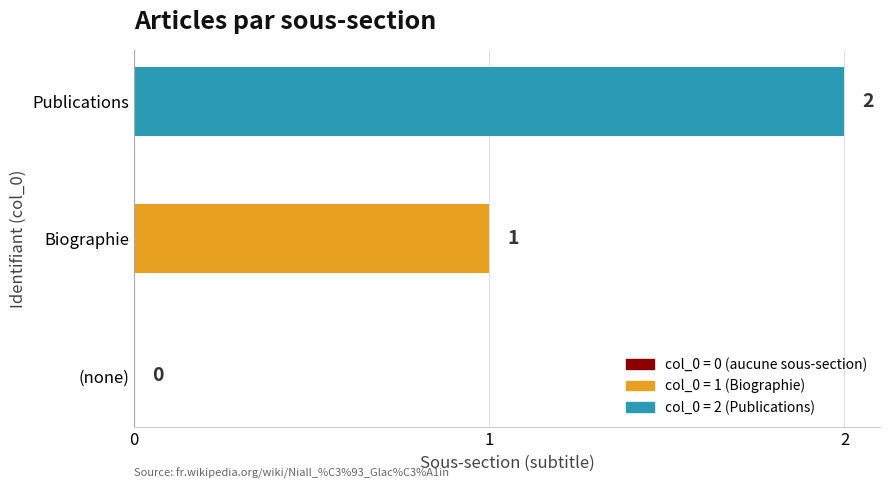

At which label is the value closest to 1?

Biographie